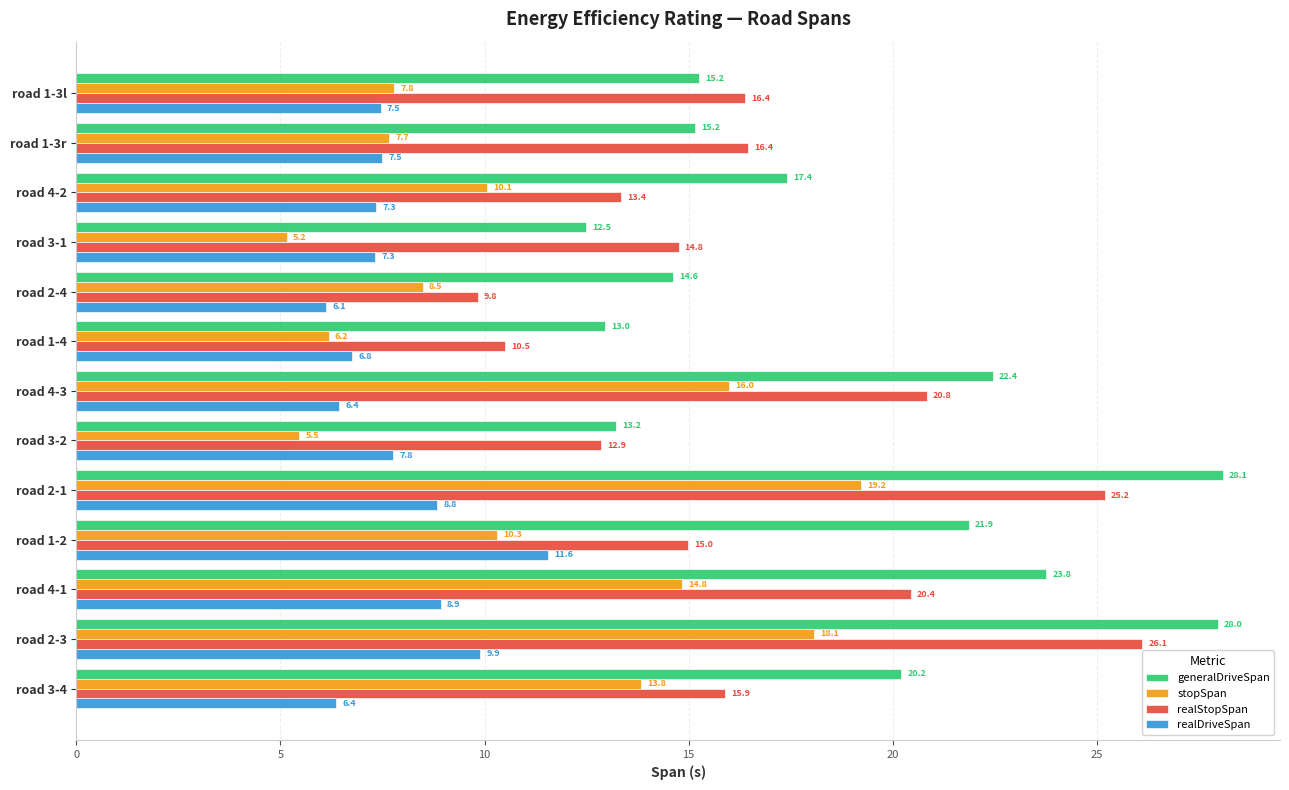

Count the number of categories in the chart.

13